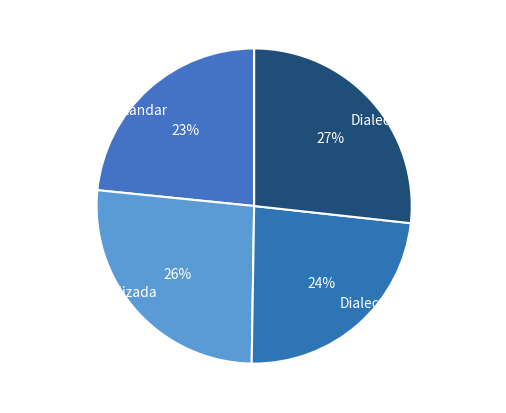

Which has a higher value, Dialectal_normalizada or Estandar?

Dialectal_normalizada